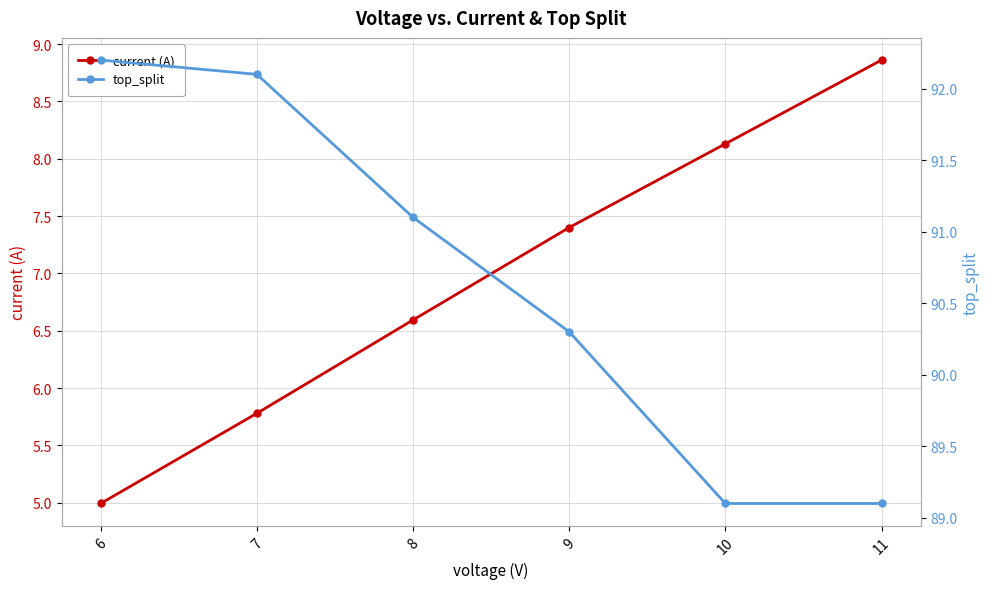

Which series has the widest spread of values?

current (A)